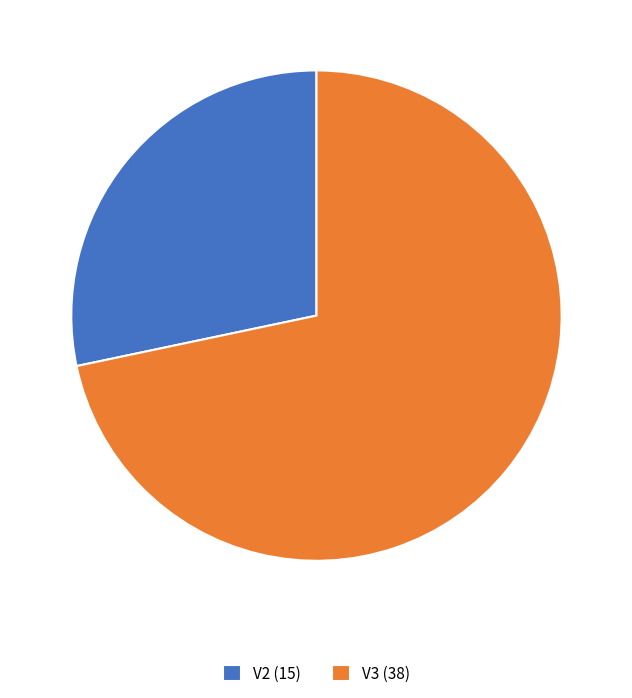

True or false: V3 accounts for 63% of the total.

False